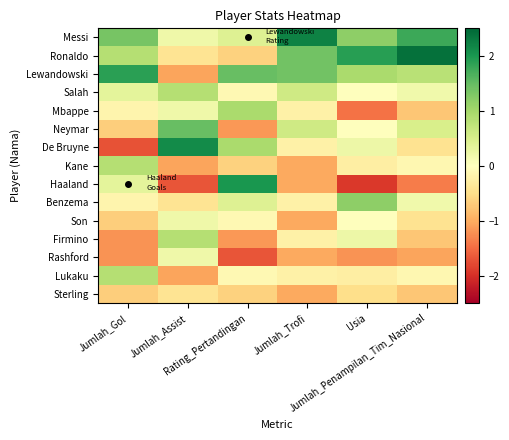

How many distinct data groups are displayed?

15